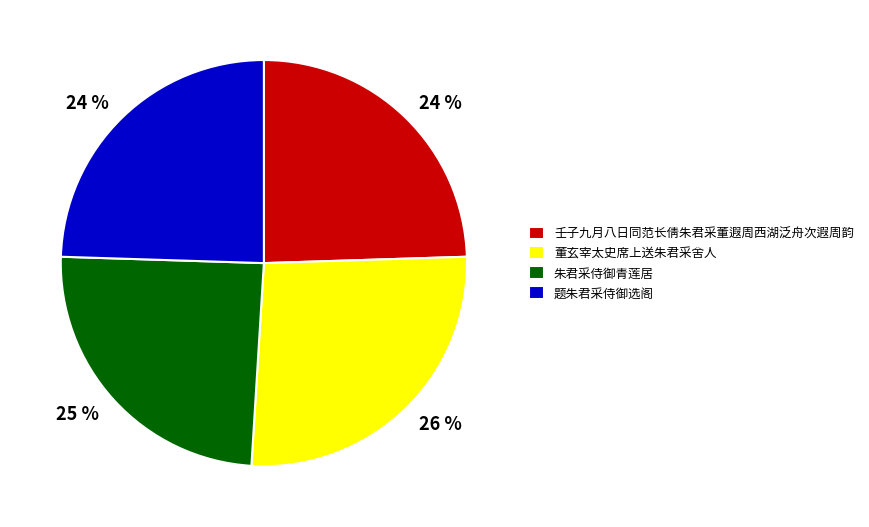

Approximately how many times larger is the value at 朱君采侍御青莲居 compared to 壬子九月八日同范长倩朱君采董遐周西湖泛舟次遐周韵?

1.0